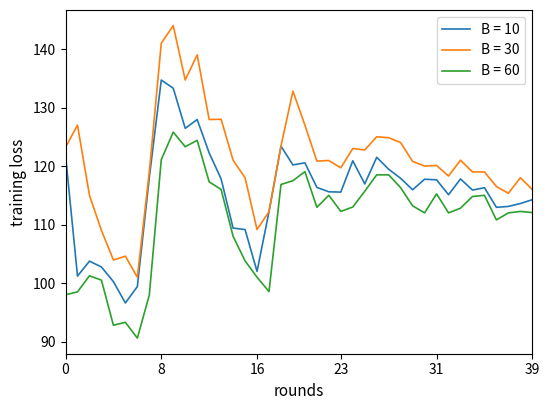

What is the minimum value for B = 60?

90.6